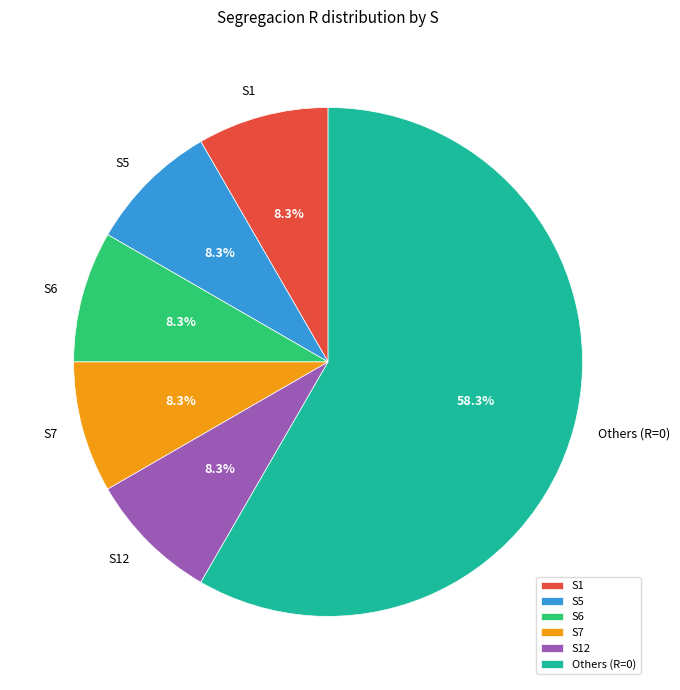

What is the largest slice in the pie chart?

Others (R=0)